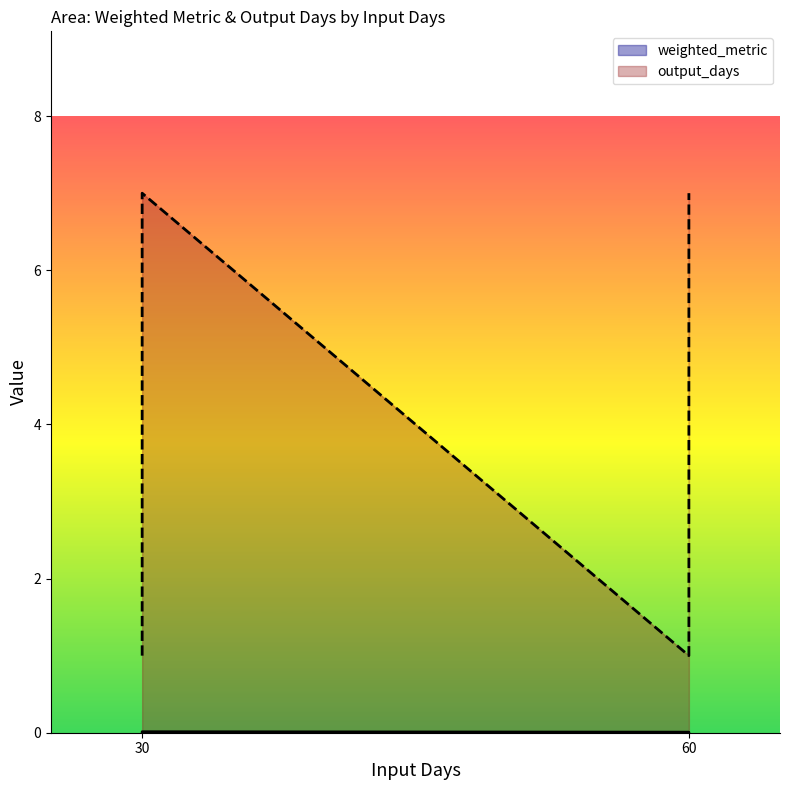

How many data points does each series have?

4